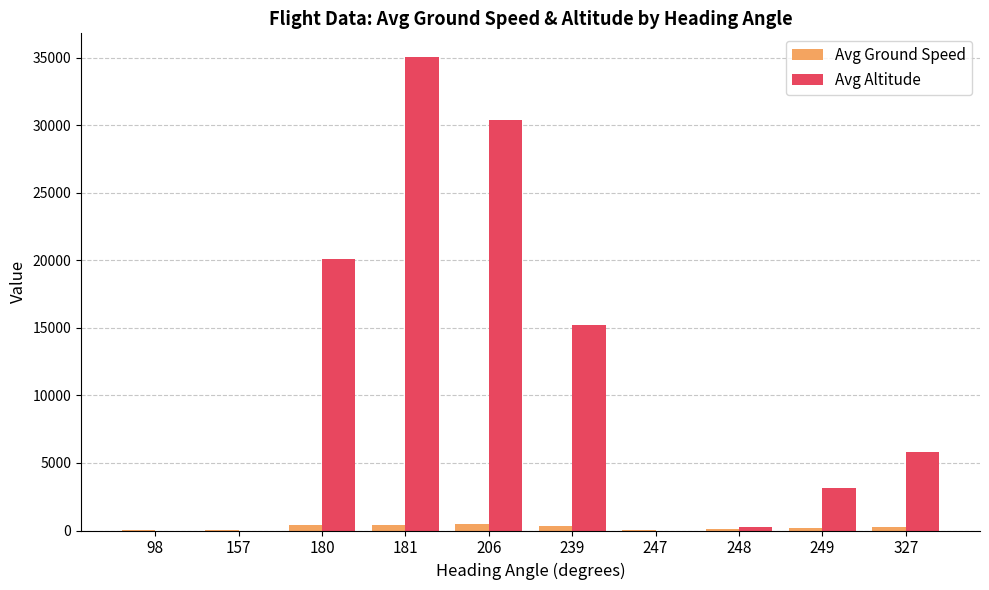

The value of Avg Altitude at 247 is 0.0. True or false?

True